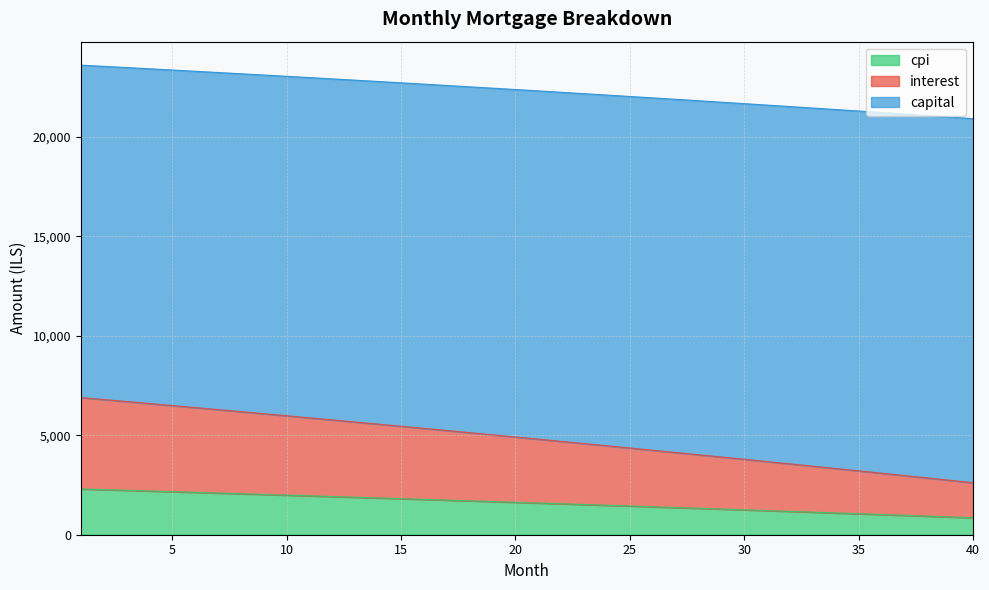

List the labels in order of cpi value, largest first.

1, 2, 3, 4, 5, 6, 7, 8, 9, 10, 11, 12, 13, 14, 15, 16, 17, 18, 19, 20, 21, 22, 23, 24, 25, 26, 27, 28, 29, 30, 31, 32, 33, 34, 35, 36, 37, 38, 39, 40